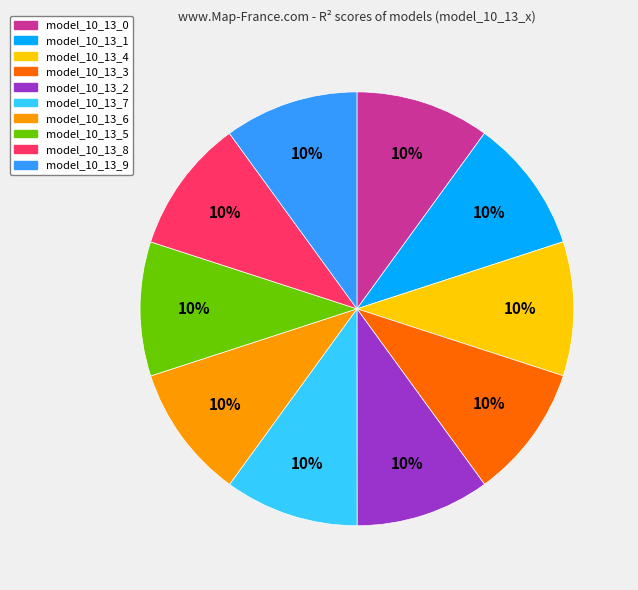

Do model_10_13_0 and model_10_13_1 together represent more than half of the pie?

No